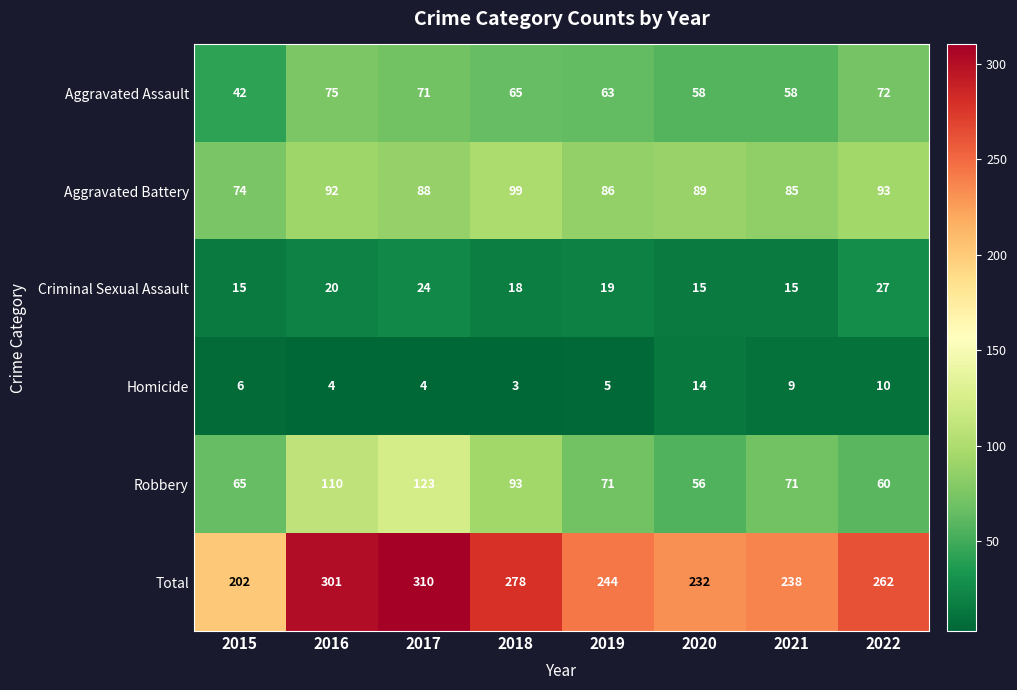

Rank the series by their maximum value, from highest to lowest.

Total, Robbery, Aggravated Battery, Aggravated Assault, Criminal Sexual Assault, Homicide